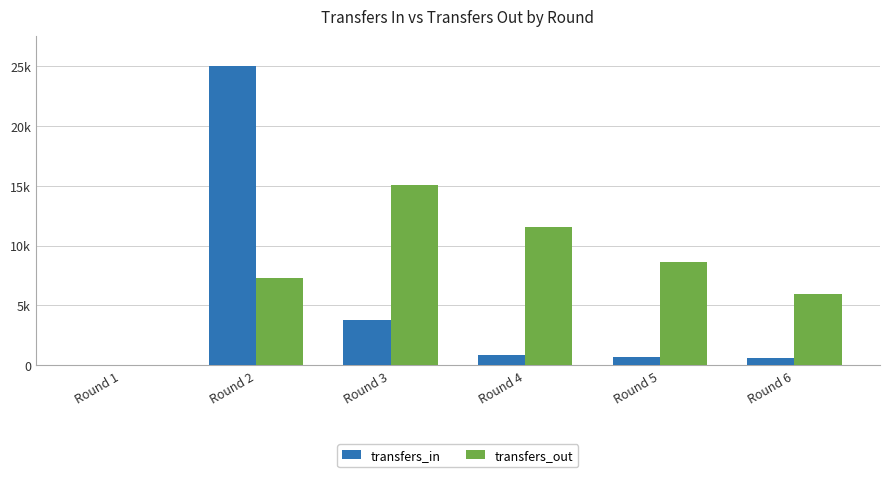

At which category is the sum across all series the highest?

Round 2